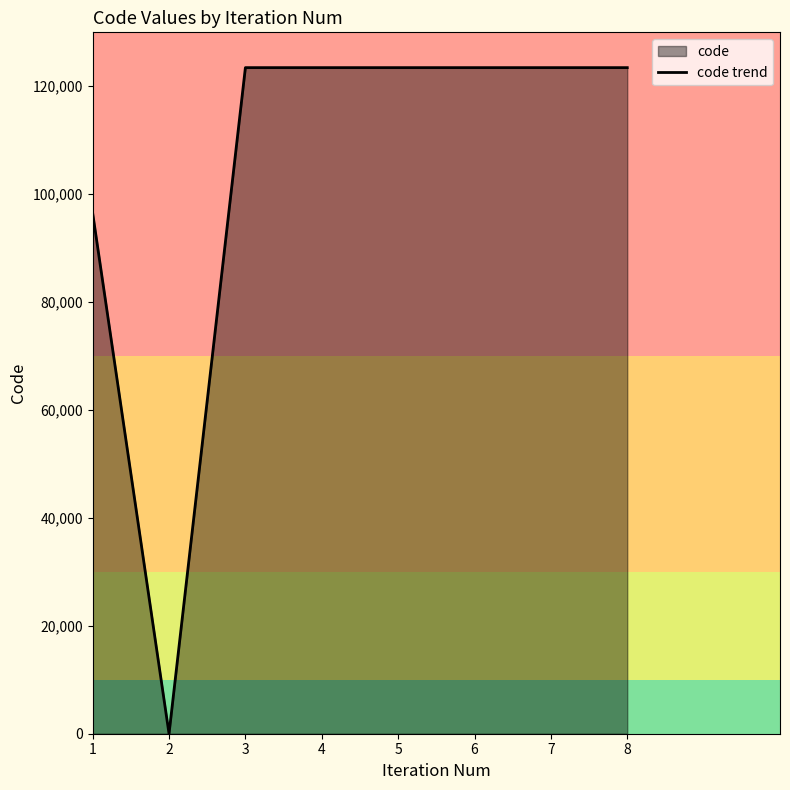

The value at 4 is 70873.2. True or false?

False